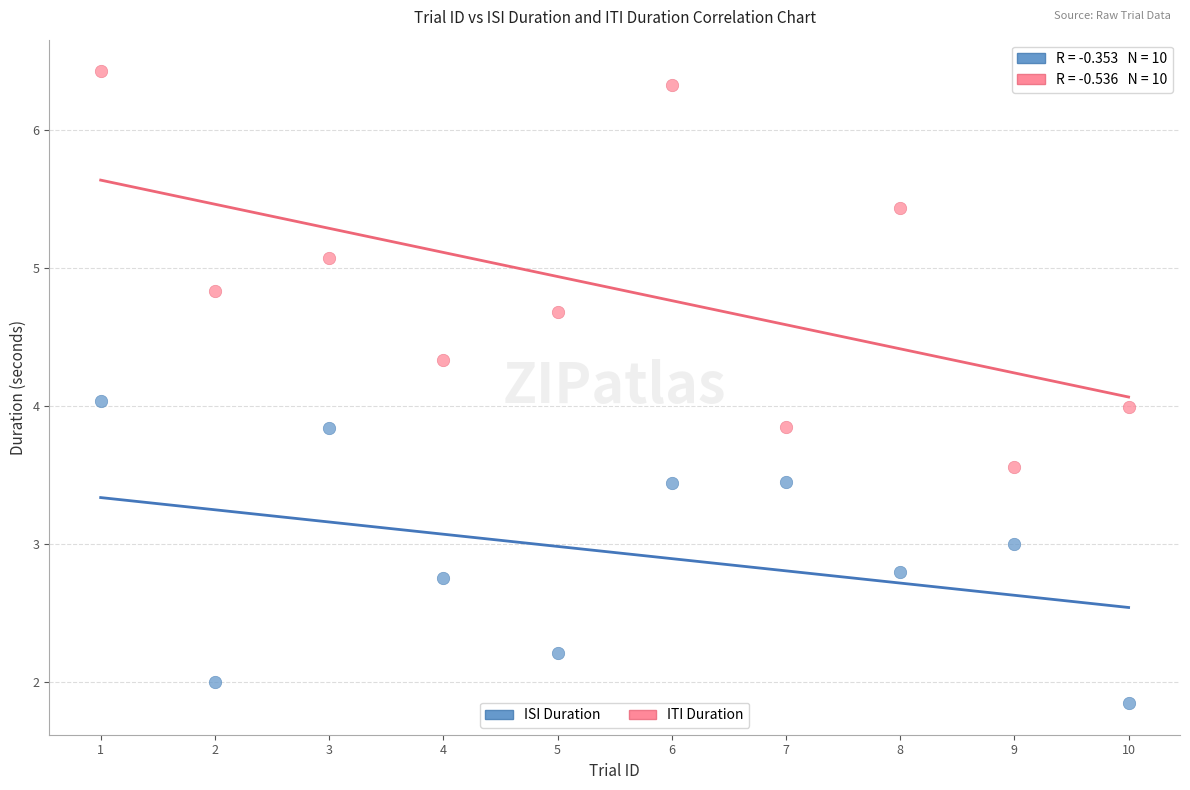

What are all the series names shown in the legend?

ISI Duration, ITI Duration